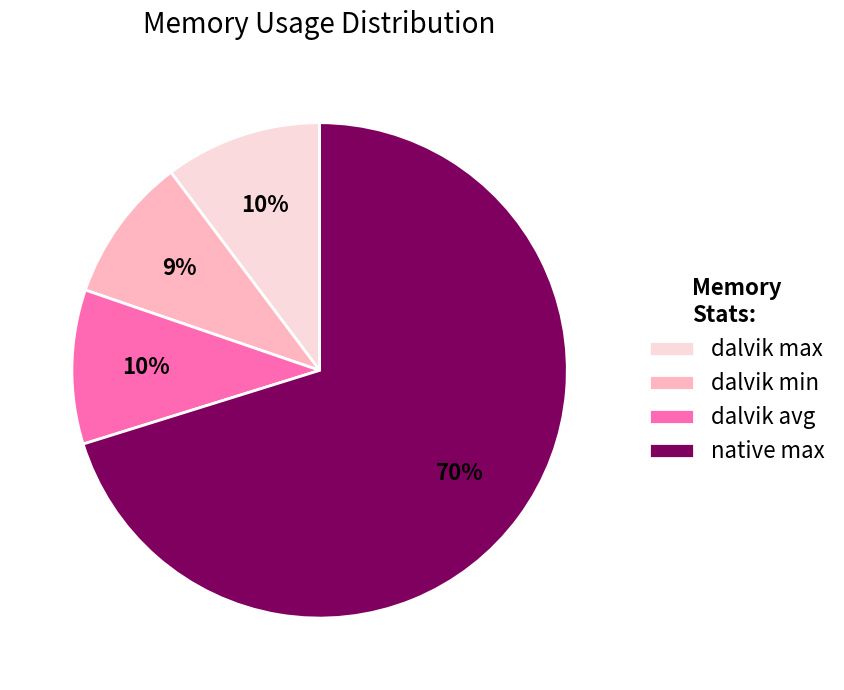

Is the sum of dalvik avg and native max greater than half?

Yes